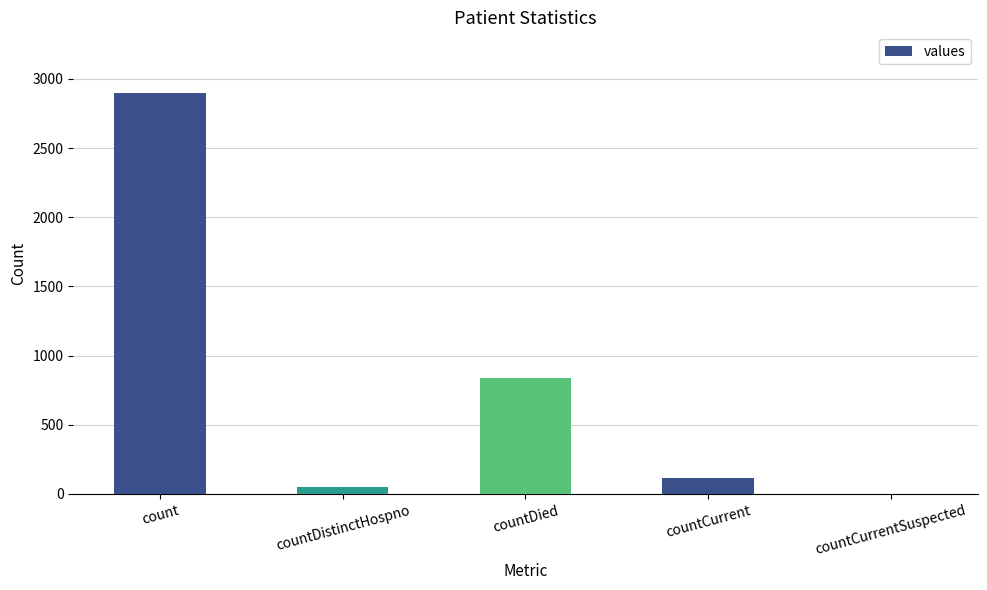

What is the greatest value displayed?

2902